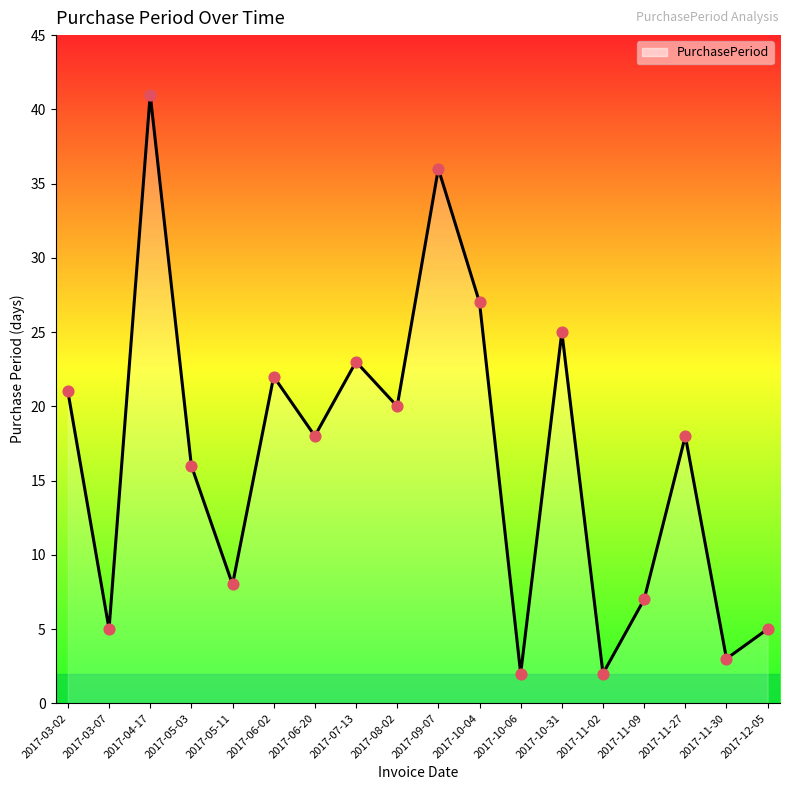

What is the ratio of the value at 2017-05-11 to the value at 2017-08-02?

0.4